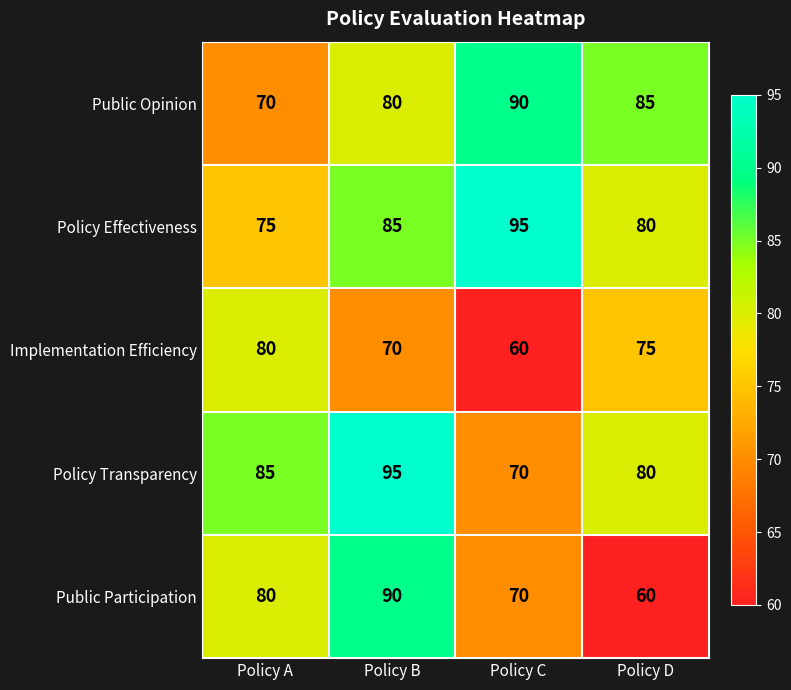

Which series has the largest total across all categories?

Policy Effectiveness